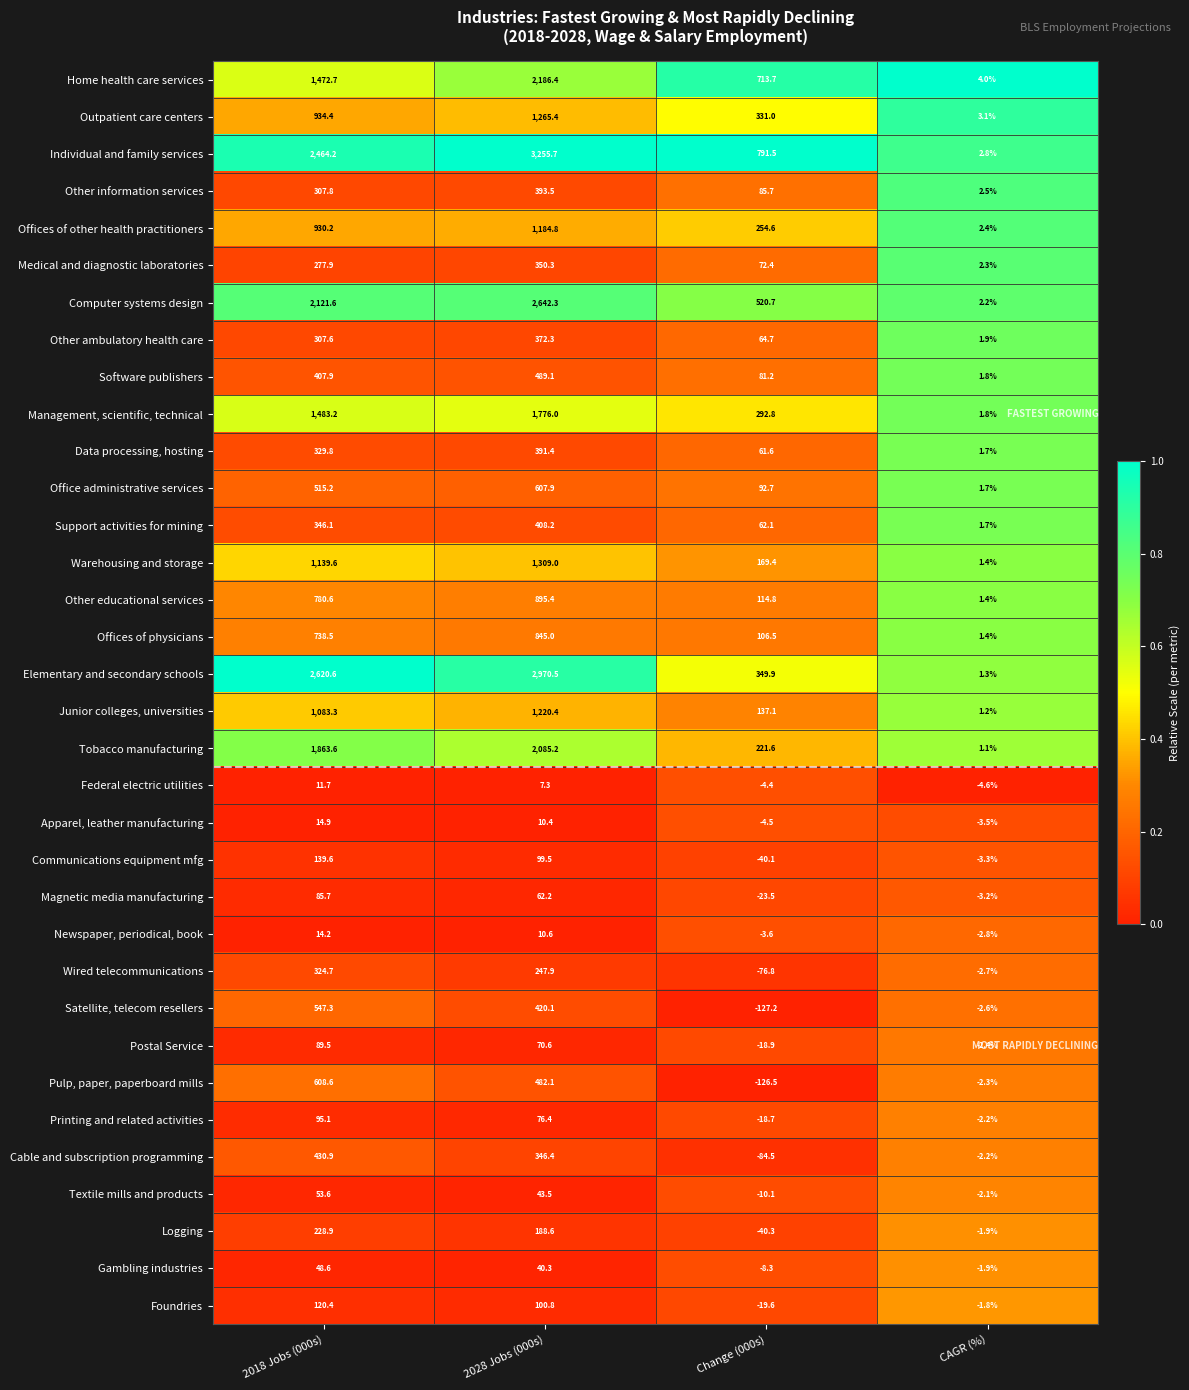

What is the sum of the Newspaper, periodical, book values at Change (000s) and CAGR (%)?

-6.4